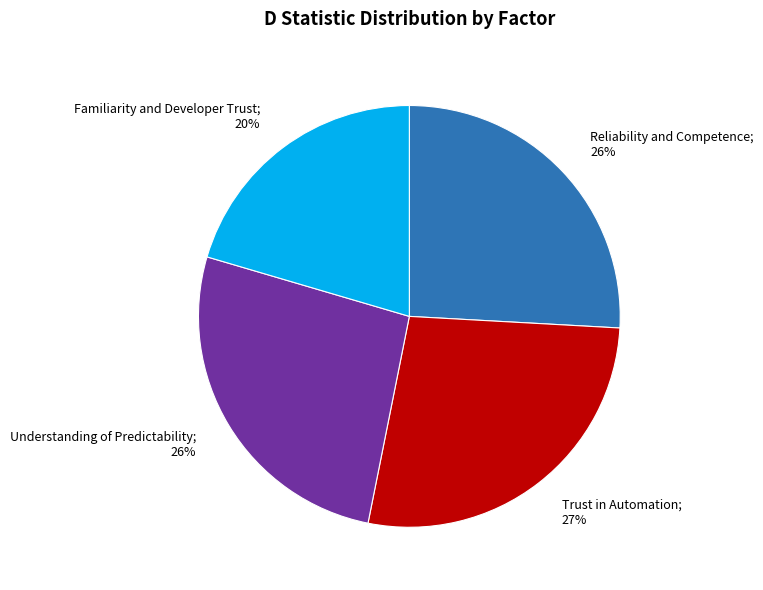

Does any single category account for the majority?

No